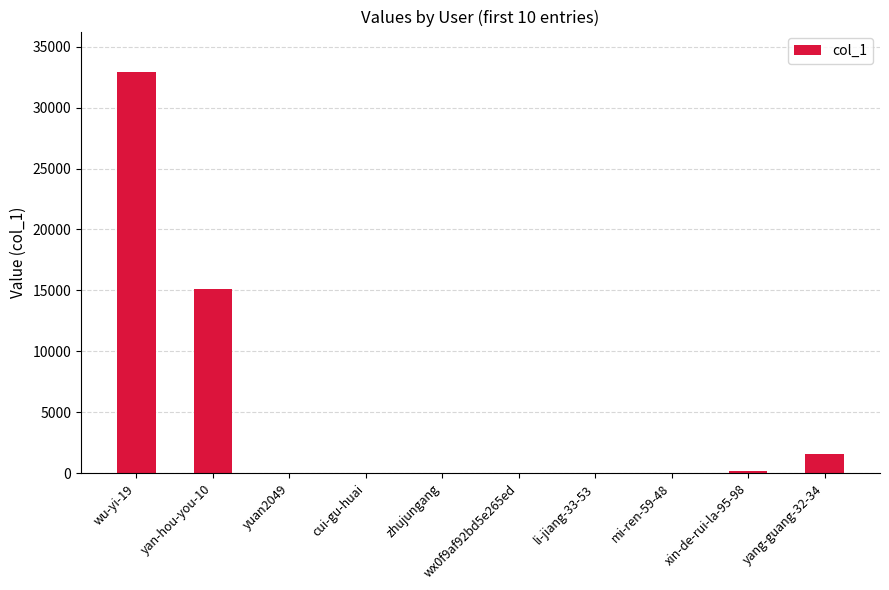

The value at wu-yi-19 is 32941. True or false?

True